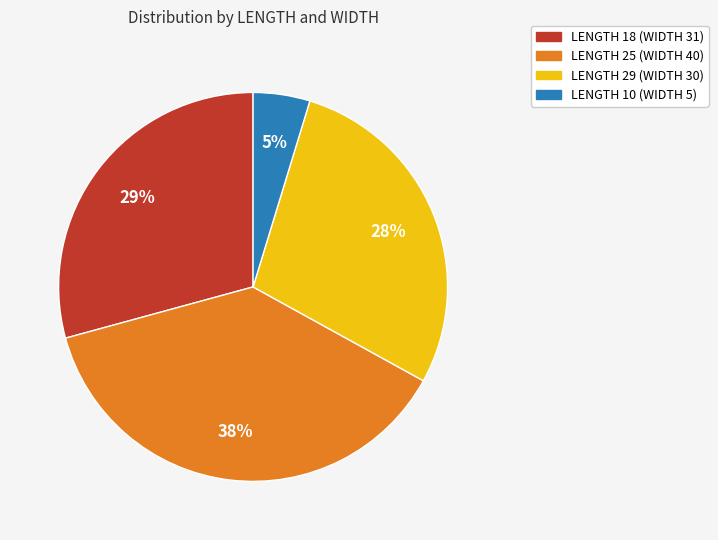

Is there any slice that represents more than half of the pie?

No